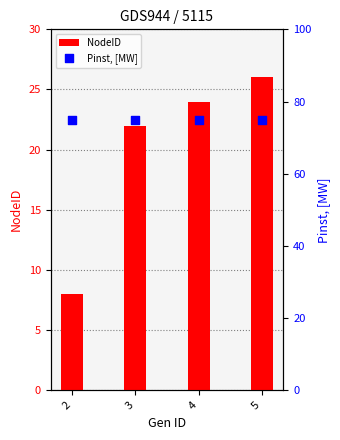

Which series has the largest total across all categories?

Pinst, [MW]